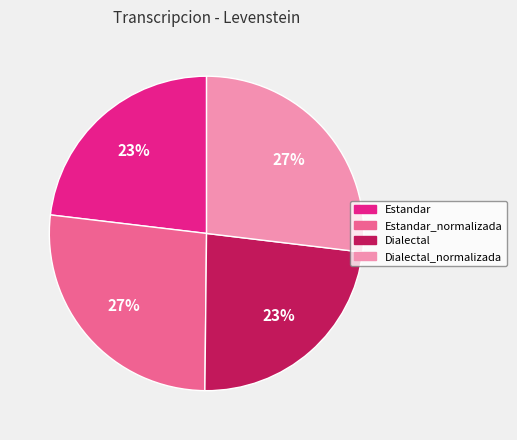

Is the sum of Estandar_normalizada and Dialectal_normalizada greater than half?

Yes